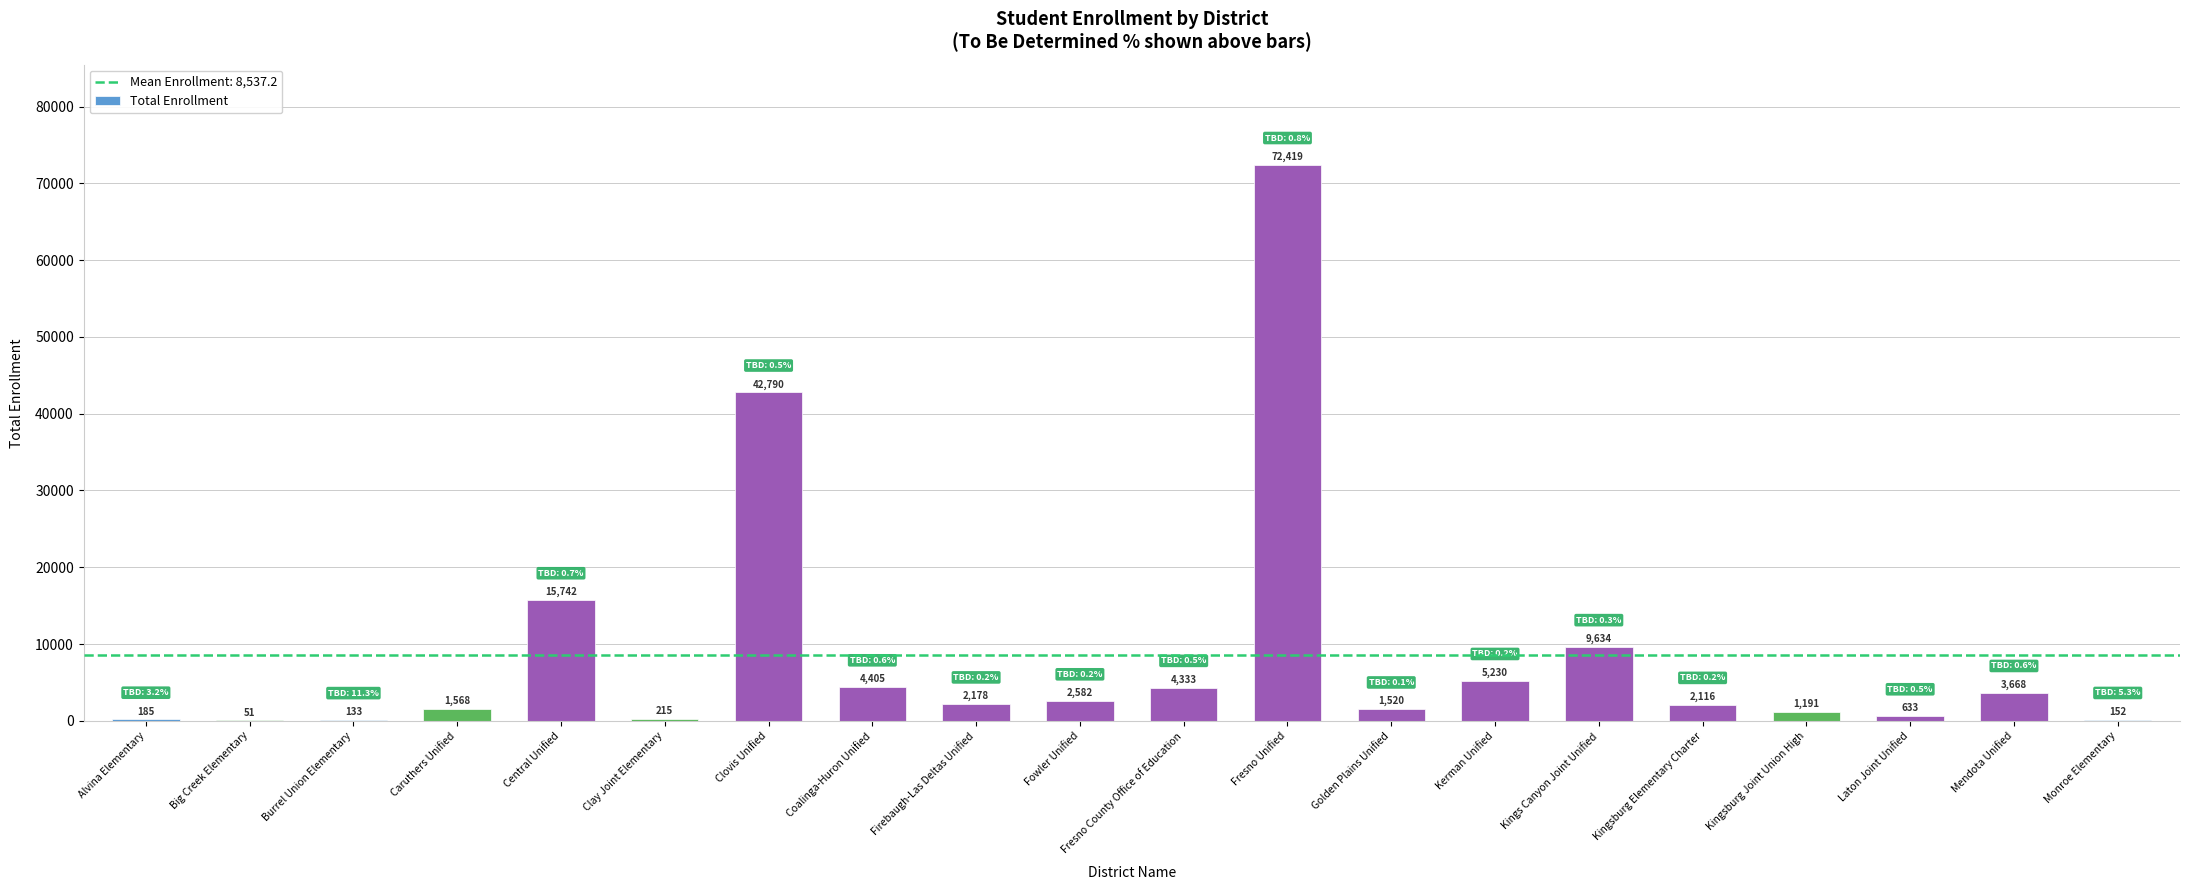

What is the change in value from Kings Canyon Joint Unified to Monroe Elementary?

-9482